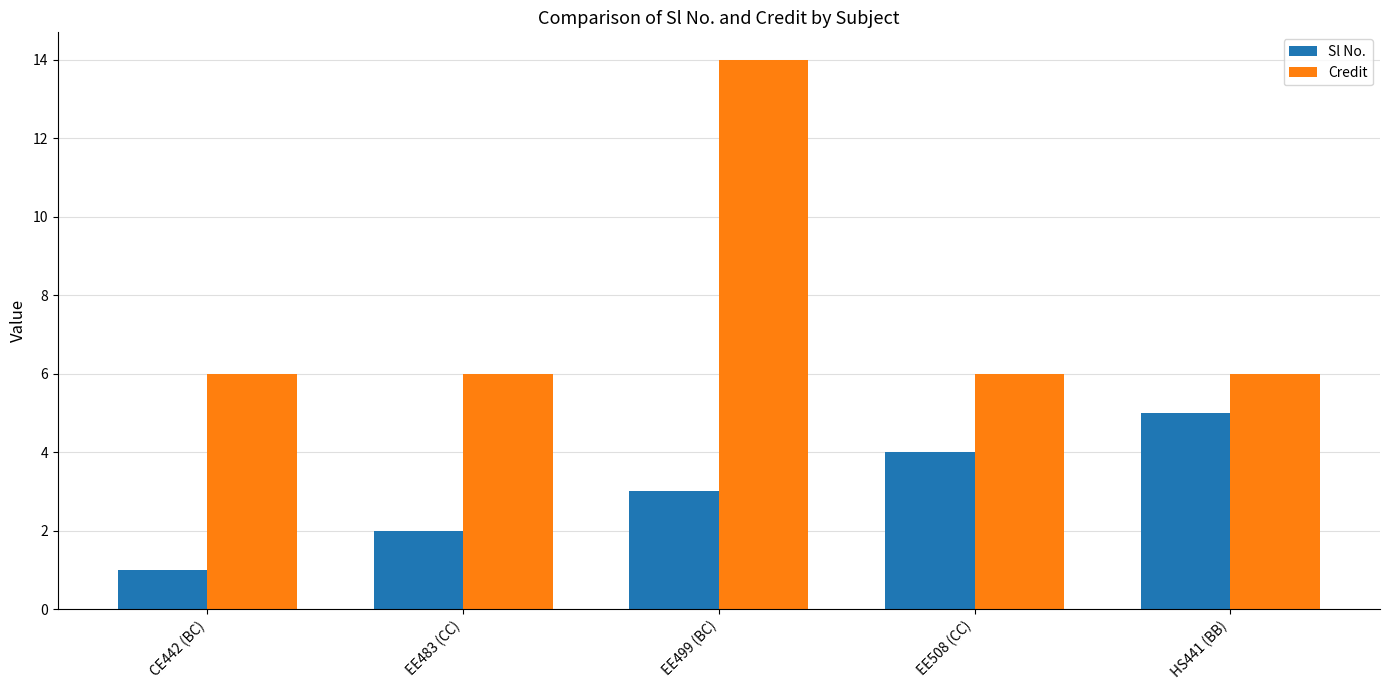

What are all the series names shown in the legend?

Sl No., Credit